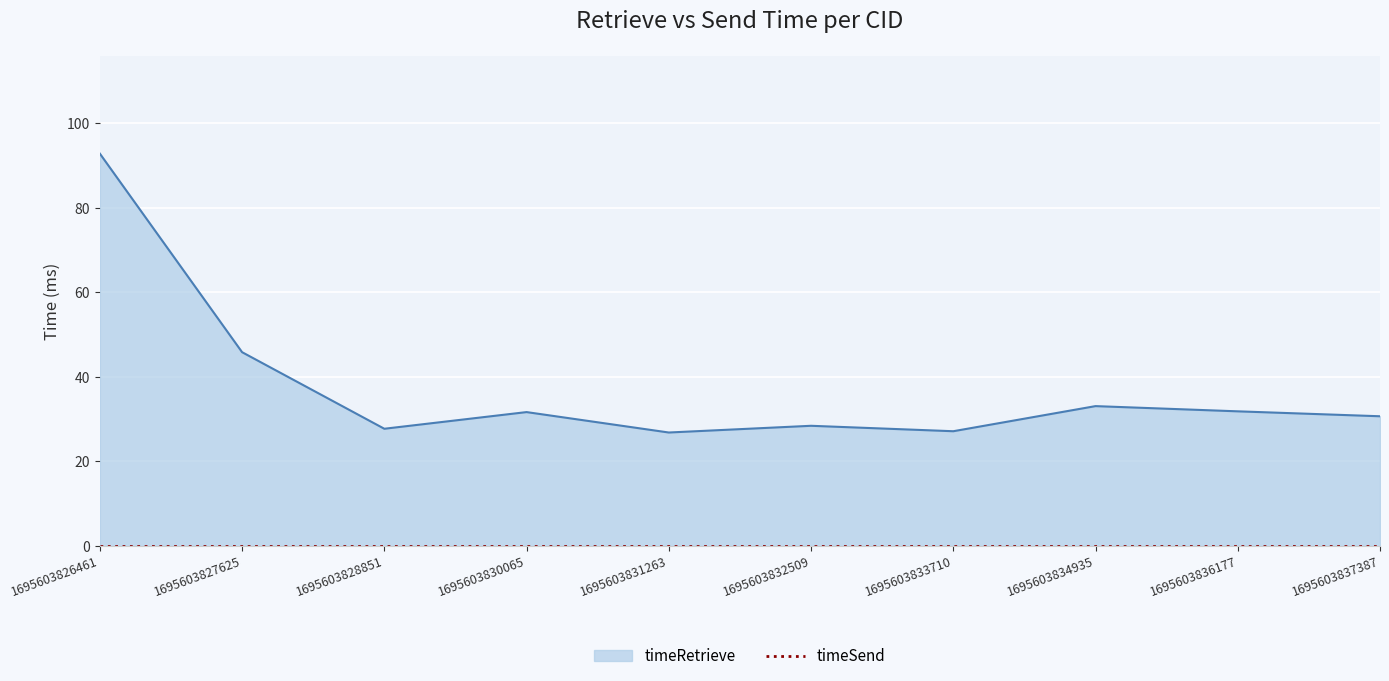

What is the change in value from 1695603828851 to 1695603836177?

+4.1